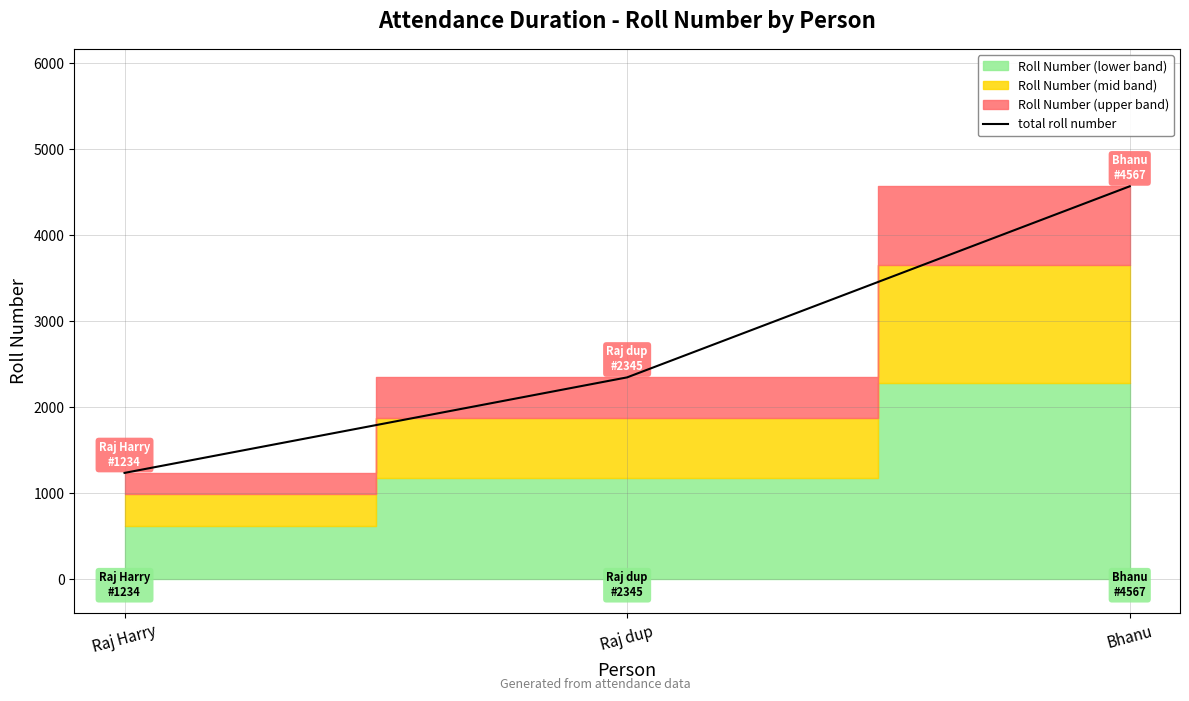

What is the difference between the maximum and minimum values?

3333